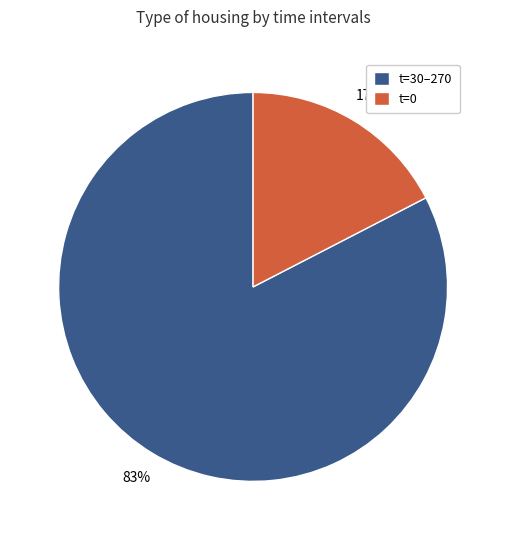

Which category has the smallest portion of the pie?

t=0